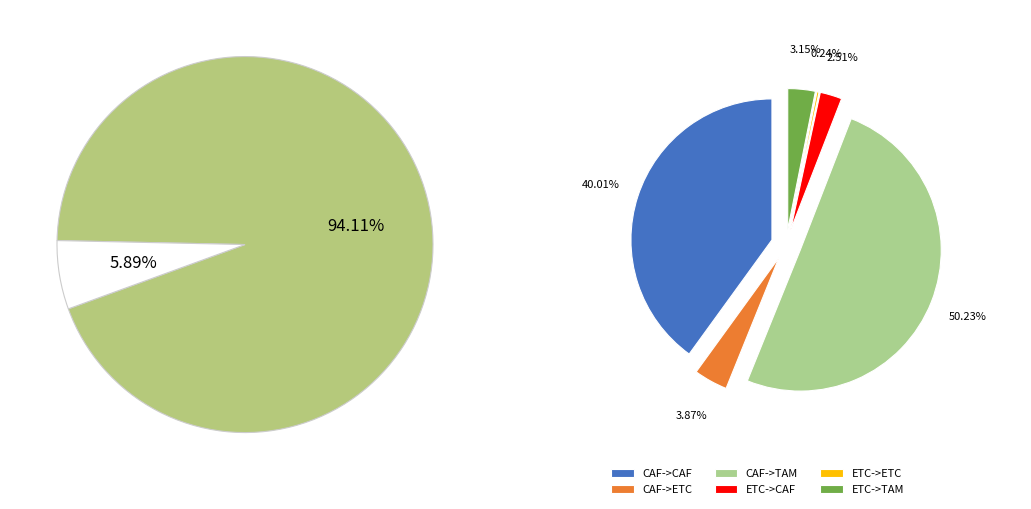

How many segments does this pie chart have?

6